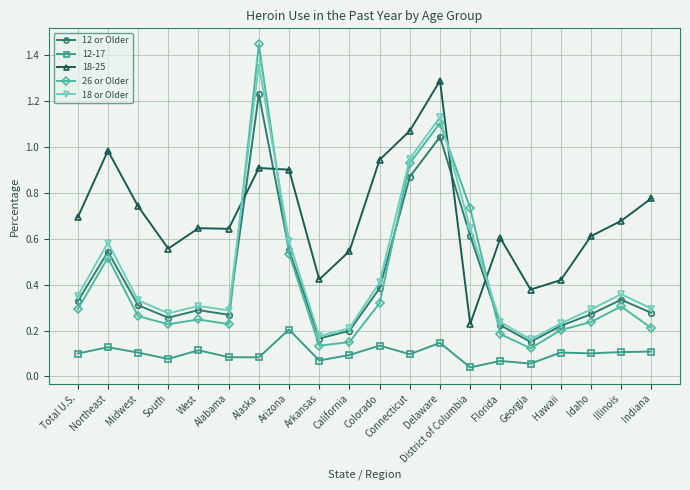

After their last crossing, which series has the higher values: 18-25 or 26 or Older?

18-25